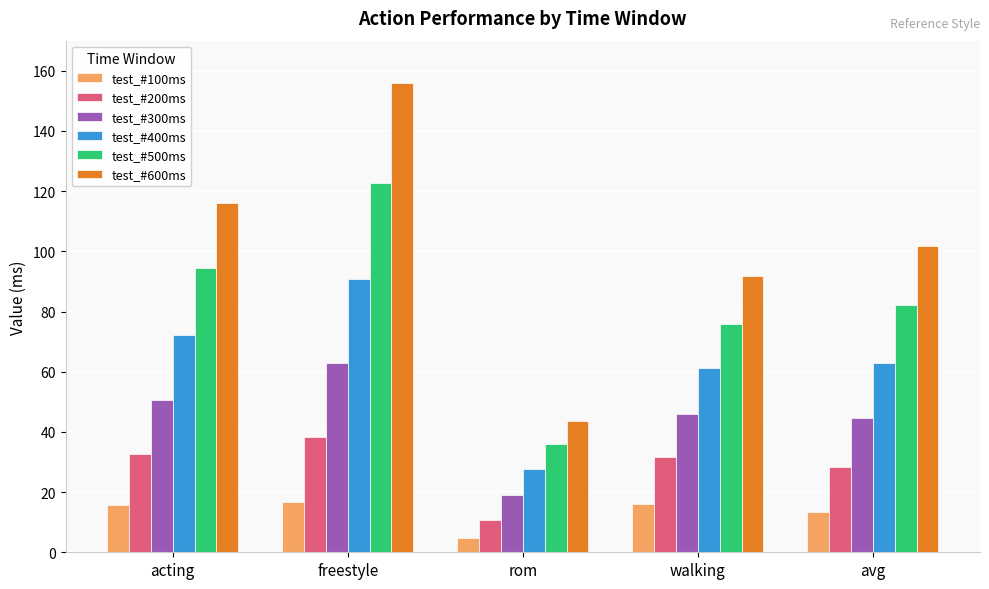

What is the difference between the maximum and minimum values in the test_#100ms series?

11.7